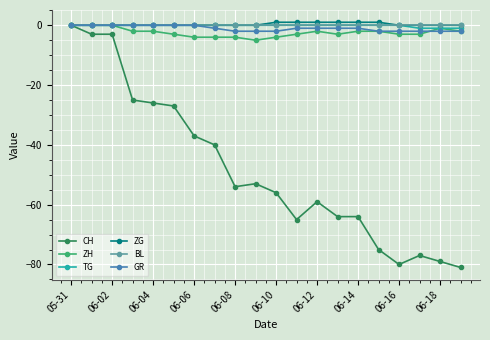

What is the value of the CH point at the 3rd from the left?

-3